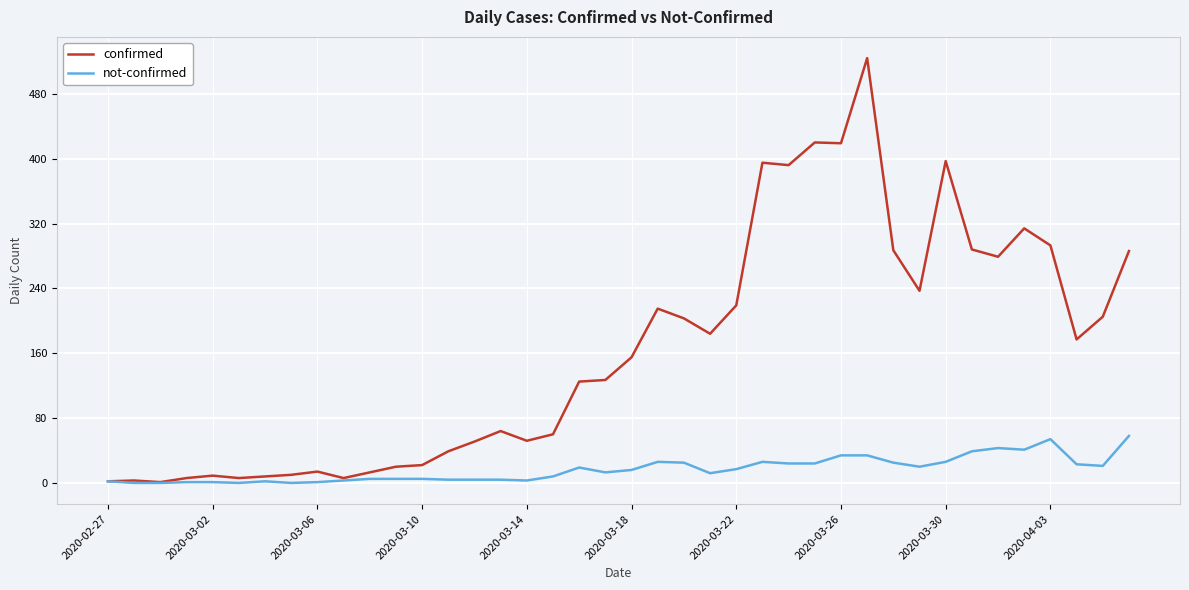

List the series in order of their overall mean, highest first.

confirmed, not-confirmed